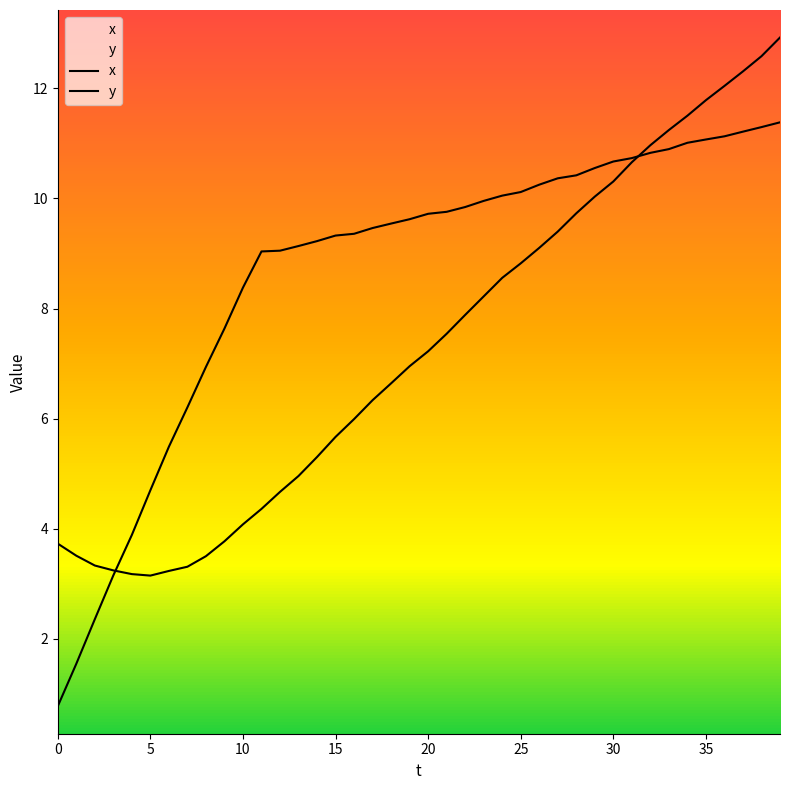

Reading left to right, transcribe all the data shown in this chart.

x: 3.7	3.5	3.3	3.2	3.2	3.1	3.2	3.3	3.5	3.8	4.1	4.4	4.7	5.0	5.3	5.7	6.0	6.3	6.6	7.0	7.2	7.5	7.9	8.2	8.6	8.8	9.1	9.4	9.7	10.0	10.3	10.7	11.0	11.2	11.5	11.8	12.0	12.3	12.6	12.9
y: 0.8	1.5	2.4	3.2	3.9	4.7	5.5	6.2	6.9	7.6	8.4	9.0	9.1	9.1	9.2	9.3	9.4	9.5	9.5	9.6	9.7	9.8	9.8	10.0	10.1	10.1	10.3	10.4	10.4	10.6	10.7	10.7	10.8	10.9	11.0	11.1	11.1	11.2	11.3	11.4